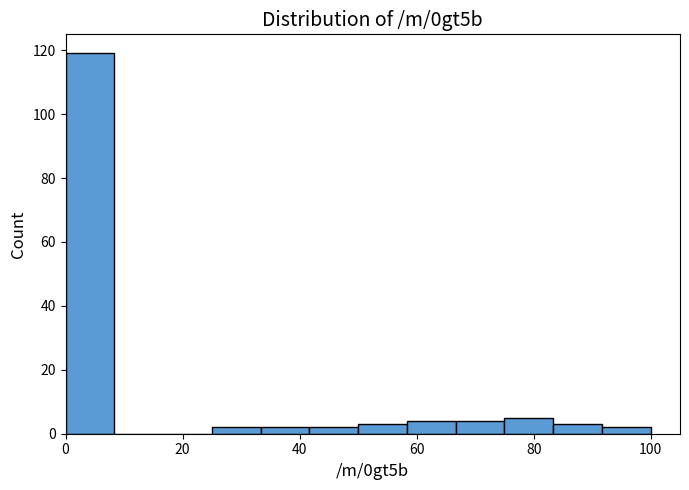

Reading left to right, transcribe this chart: for each bar, give the range it covers on the x-axis and its height. Neither the bar edges nor the heights are printed on the chart, so give them approximately, as read against the axes.

0 to 8: 120
8 to 16: 0
16 to 26: 0
26 to 34: 2
34 to 42: 2
42 to 50: 2
50 to 58: 4
58 to 66: 4
66 to 76: 4
76 to 84: 6
84 to 92: 4
92 to 100: 2